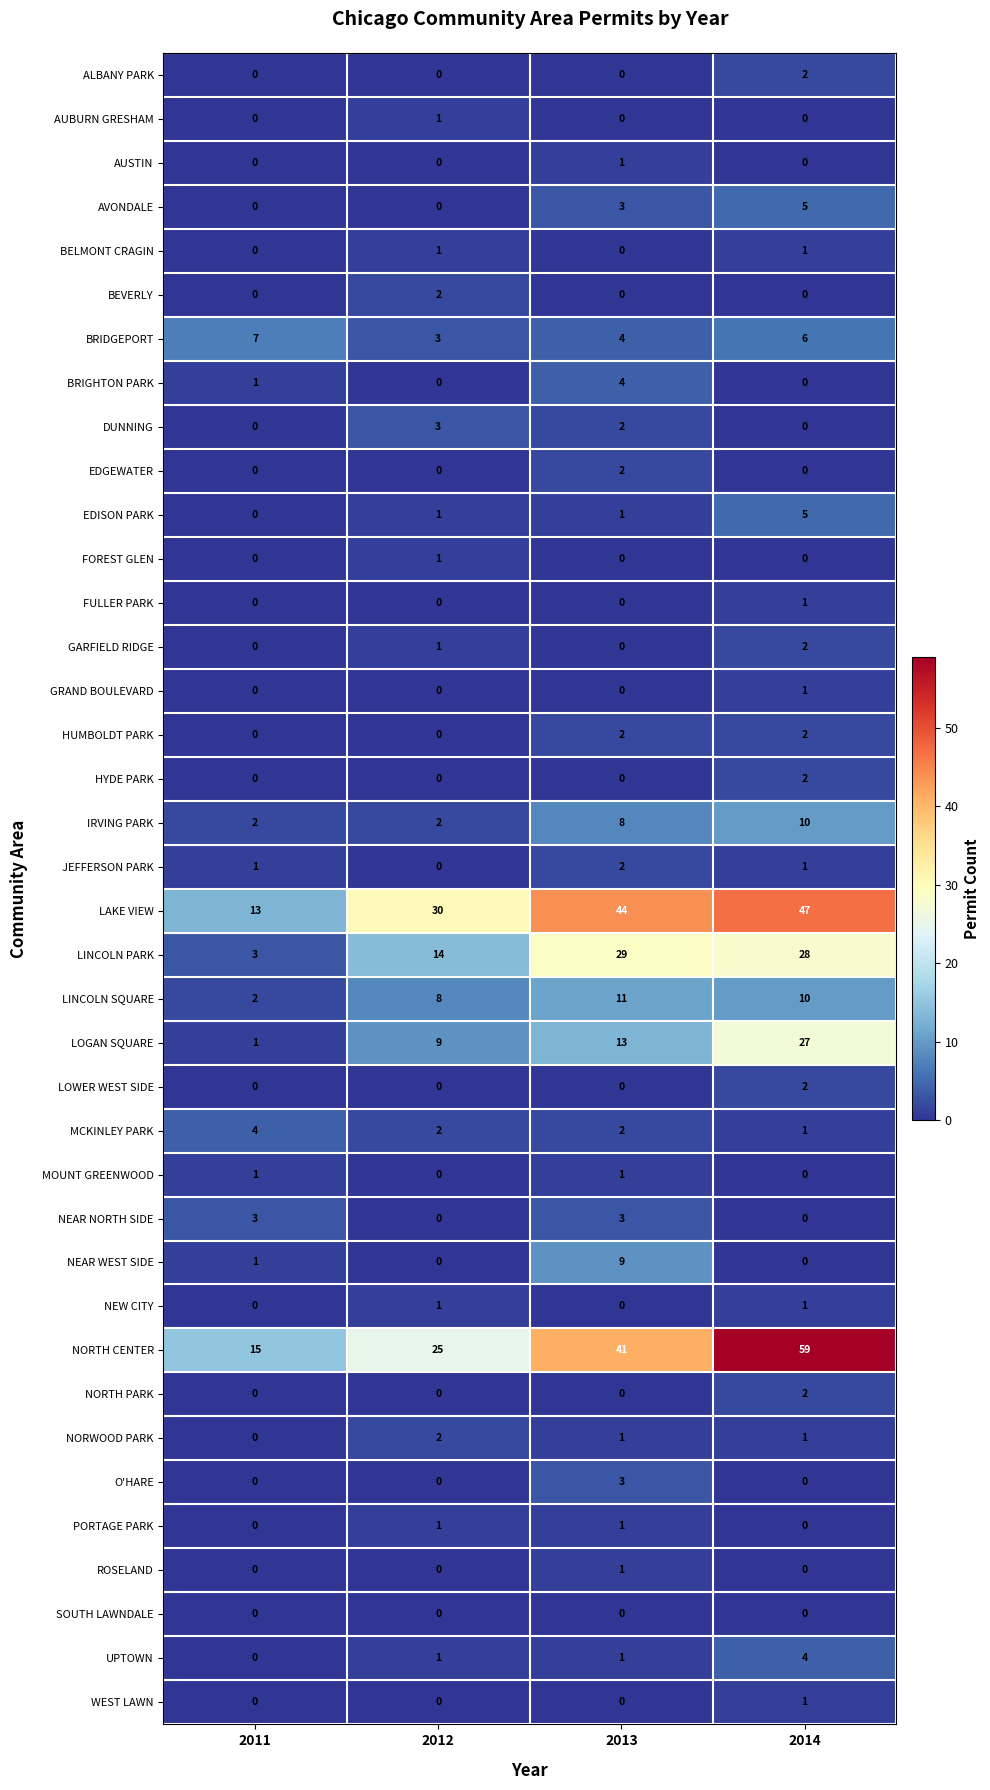

What is the total value across all series at 2014?

221